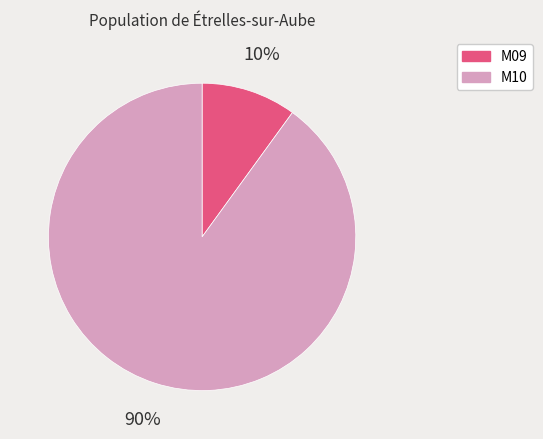

Which has a higher value, M10 or M09?

M10